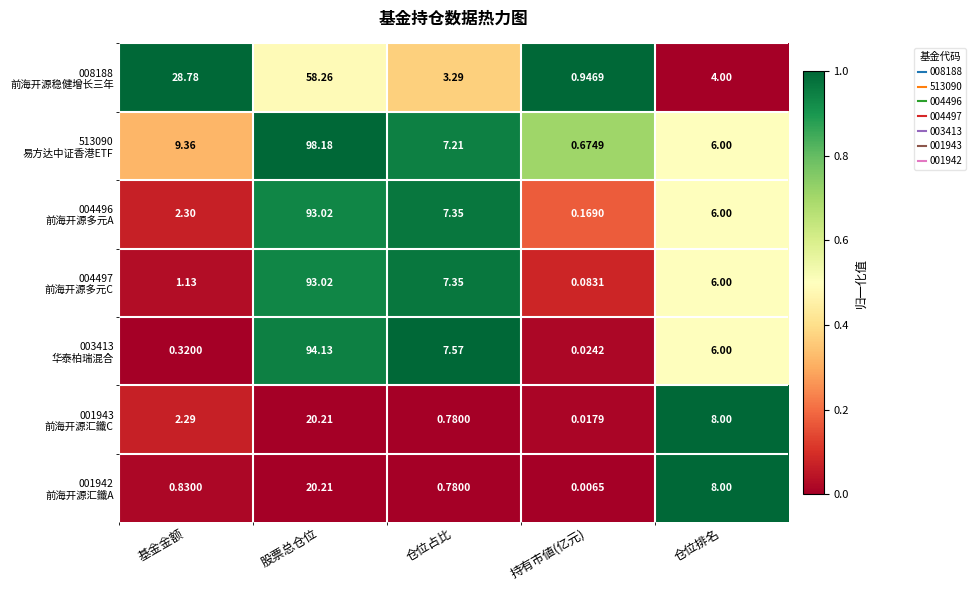

At which category is the sum across all series the highest?

股票总仓位